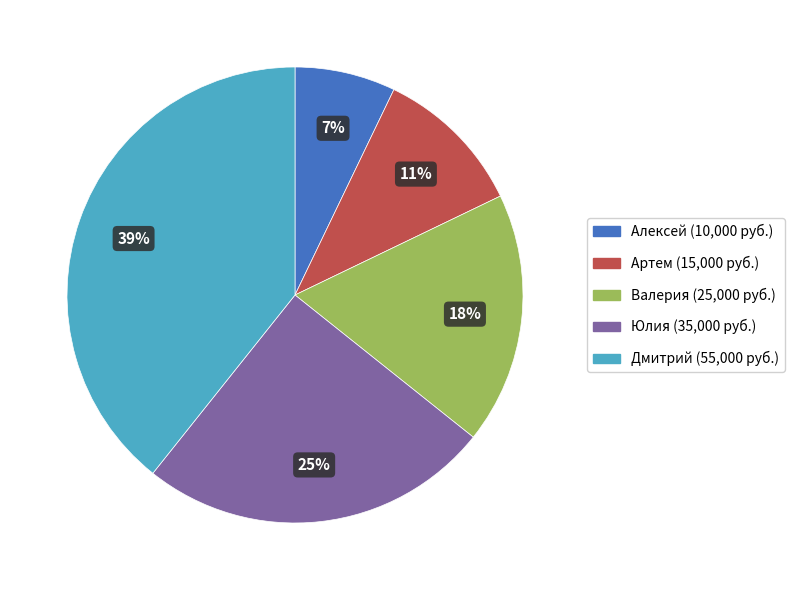

To the nearest percent, what portion does Дмитрий represent?

39%